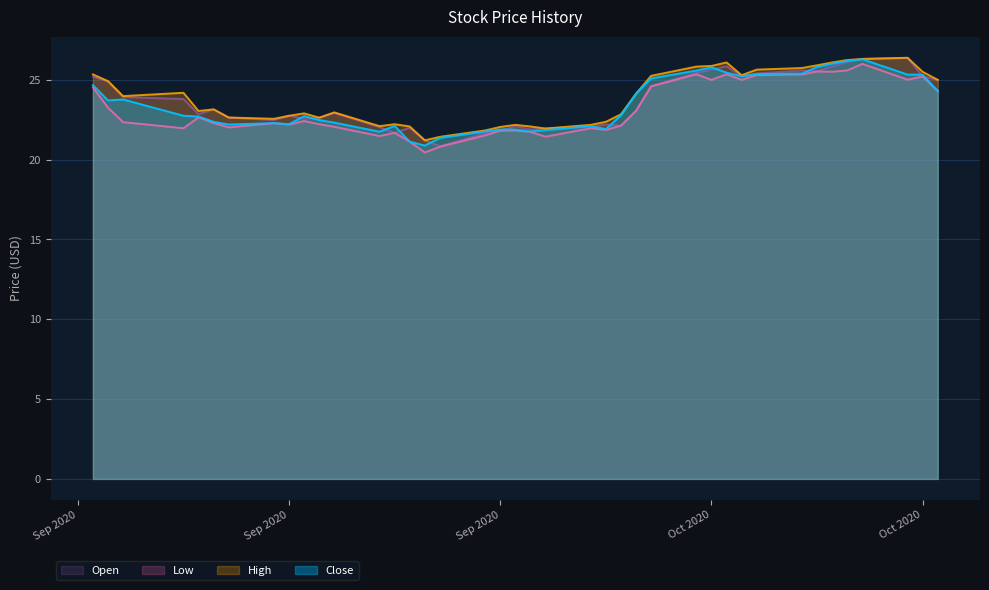

The Close series shows 21.4 at 16. True or false?

True